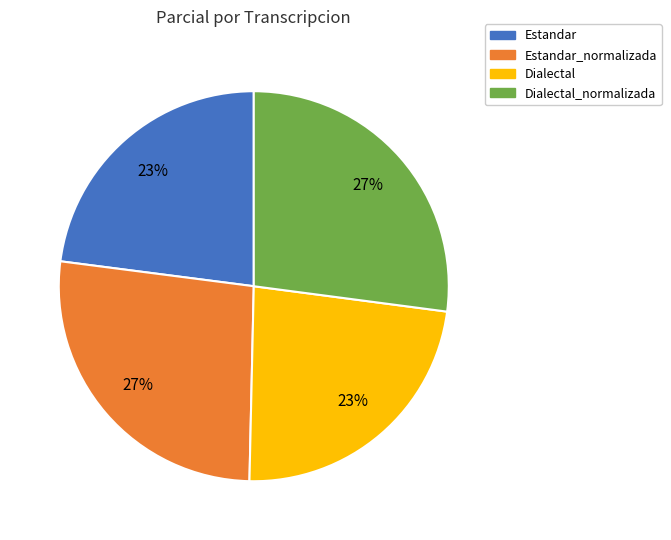

Is there any slice that represents more than half of the pie?

No